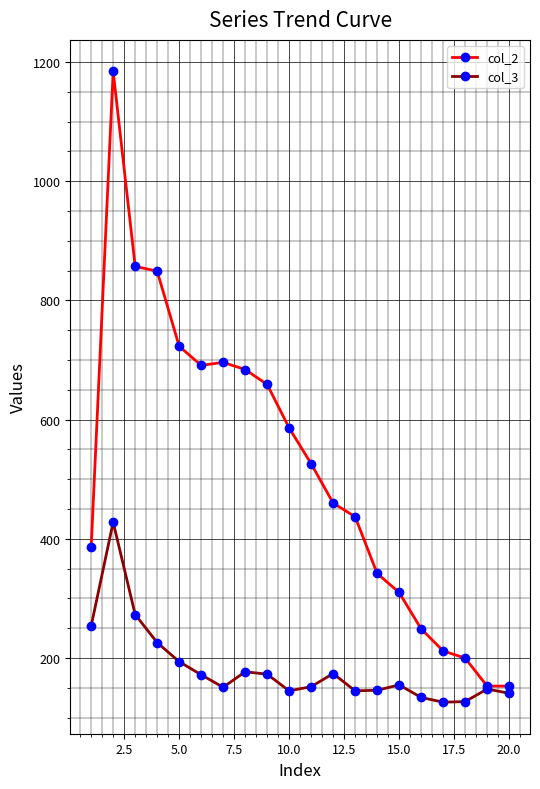

What is the sum of all col_2 values?

10357